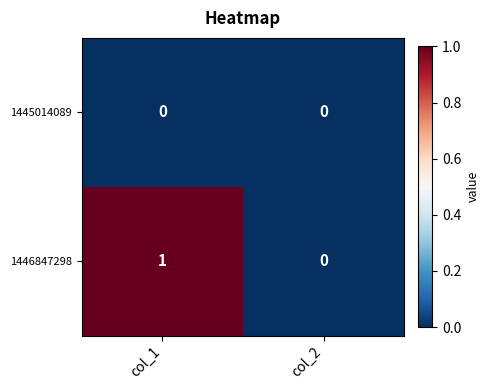

At which label does 1446847298 reach its minimum?

col_2